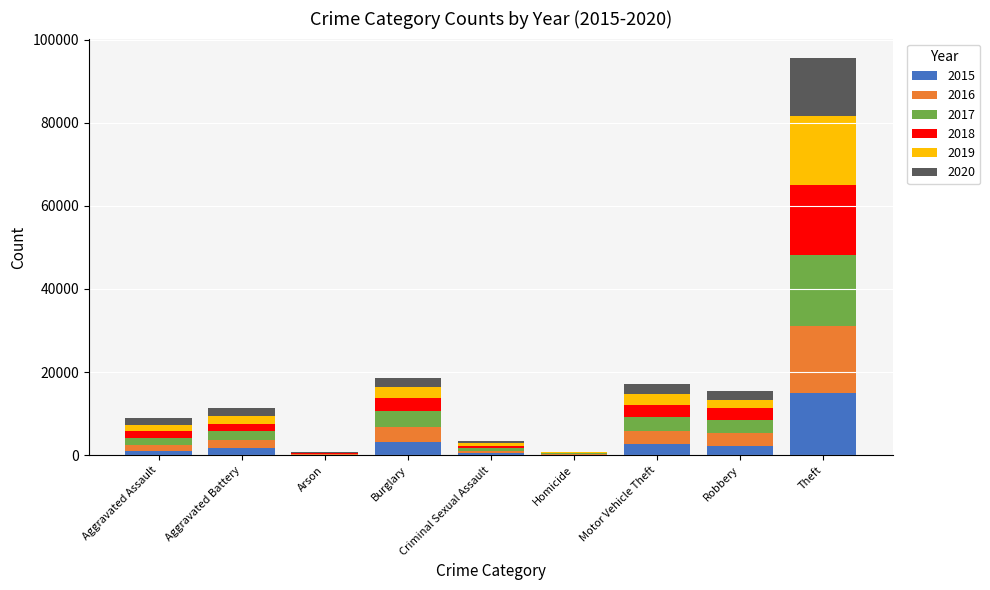

Which category has the highest value in the 2015 series?

Theft